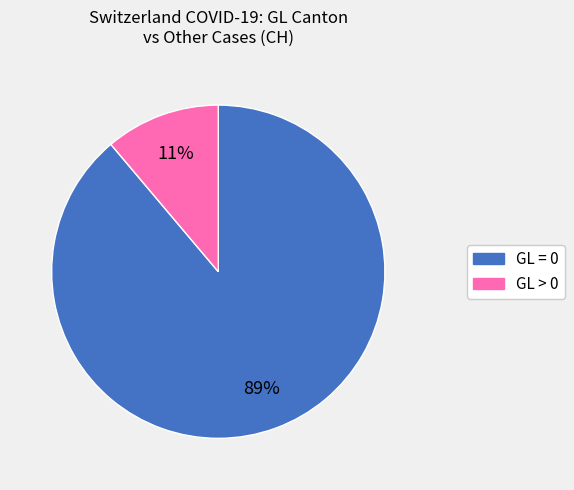

Is there any slice that represents more than half of the pie?

Yes